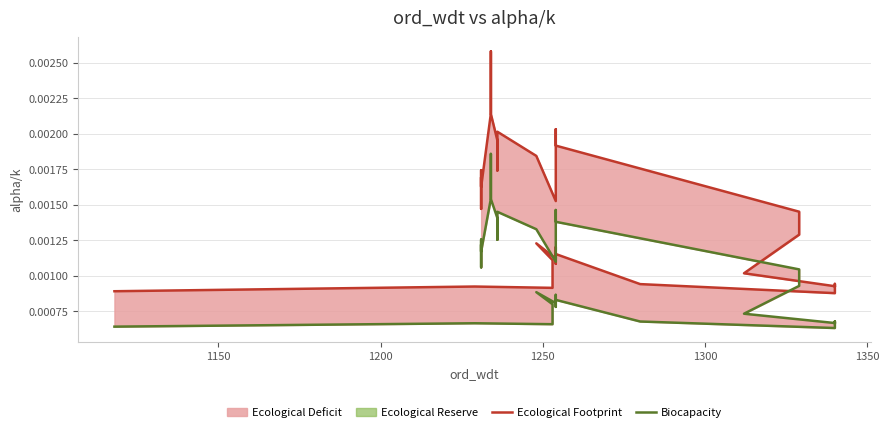

How many data points does each series have?

38